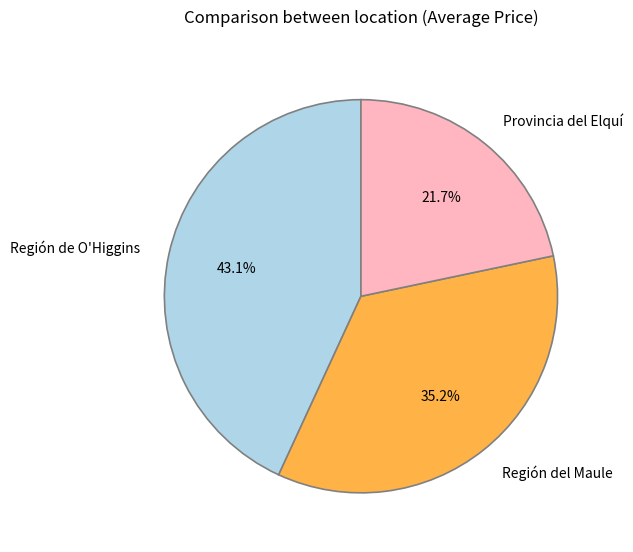

Does any single category account for the majority?

No